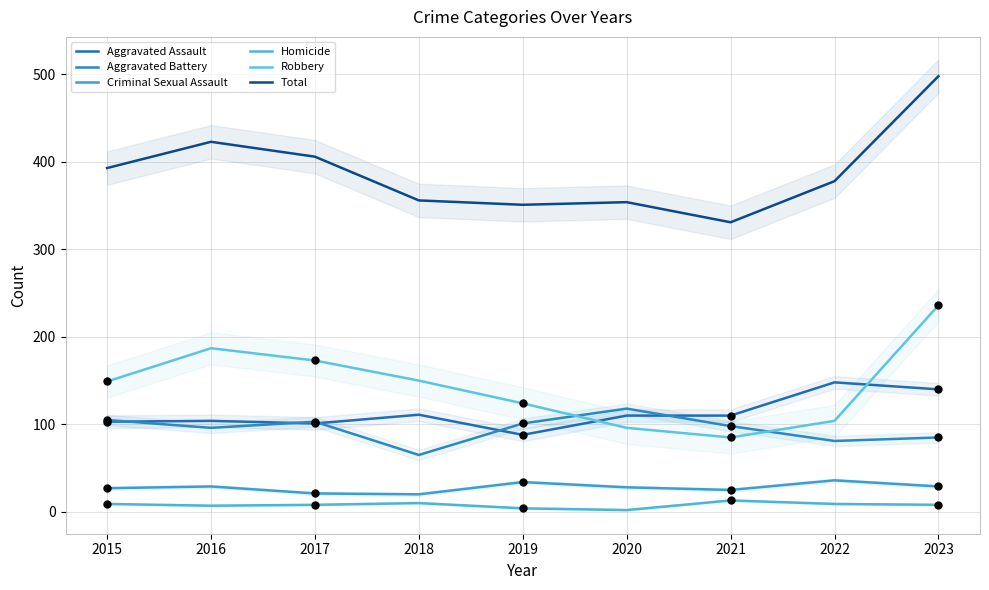

At which category is the sum across all series the highest?

2023